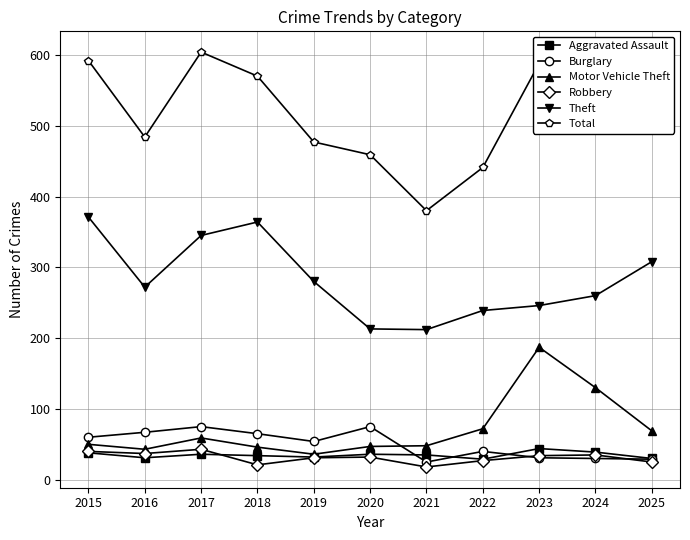

Which series has the largest total across all categories?

Total